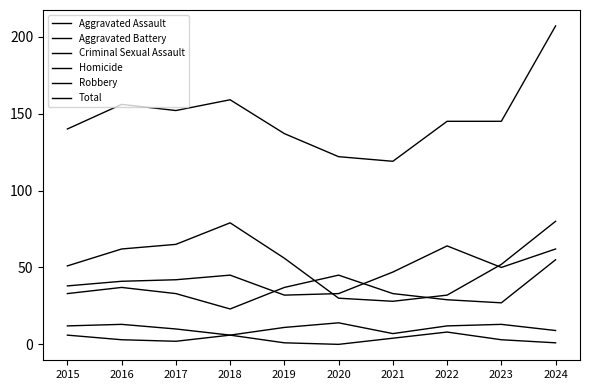

True or false: Robbery has more than 2 points higher than both neighbors.

False